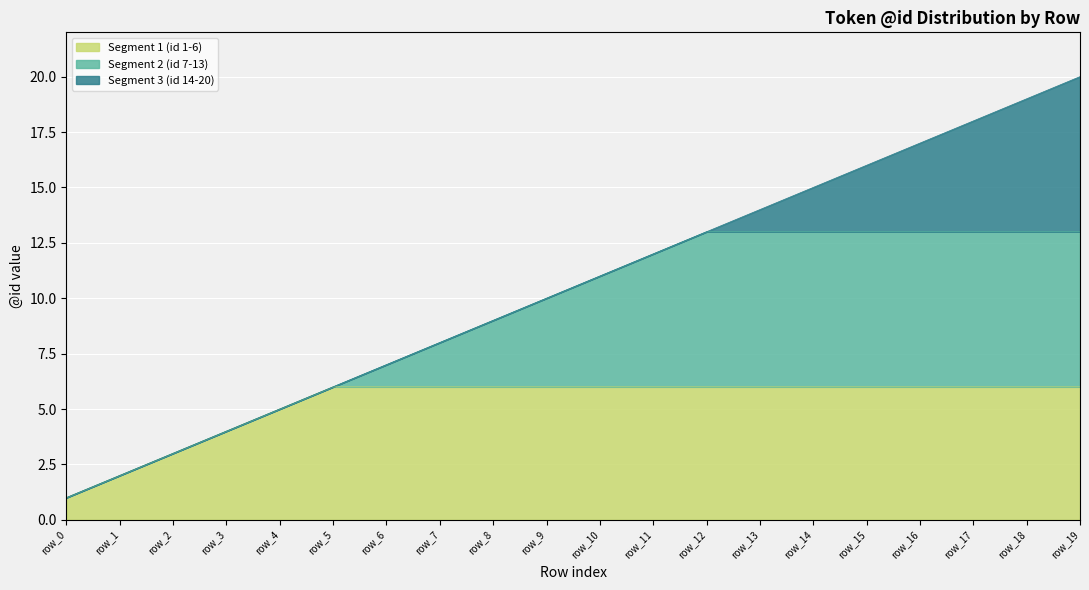

Which label corresponds to the smallest value in the chart?

row_0